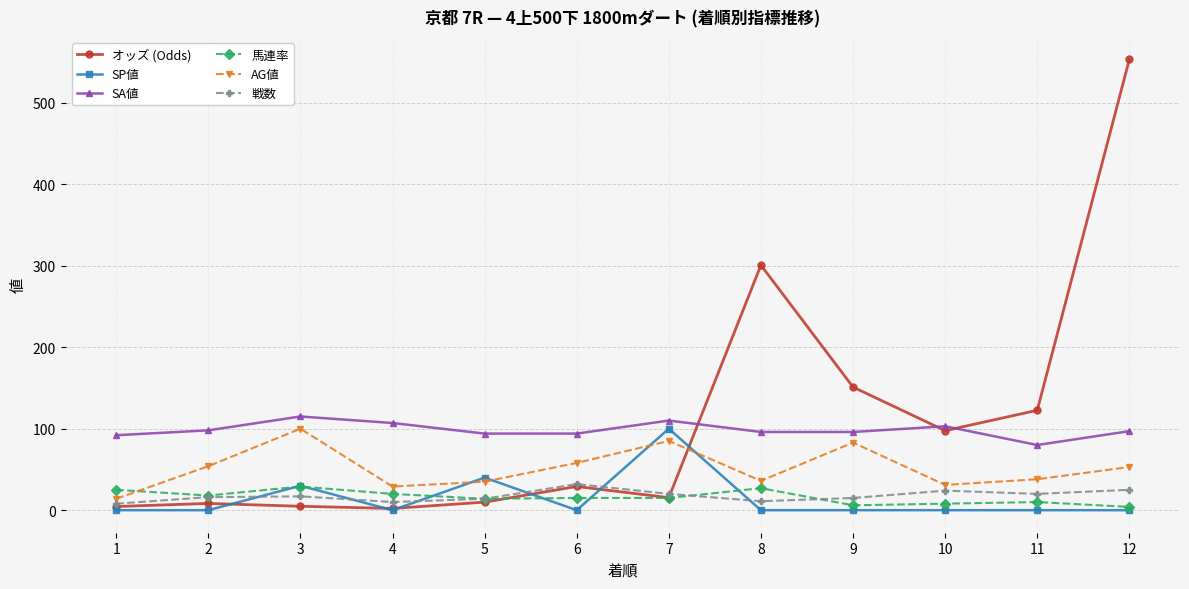

Which series ends up on top after the final intersection of オッズ (Odds) and 戦数?

オッズ (Odds)